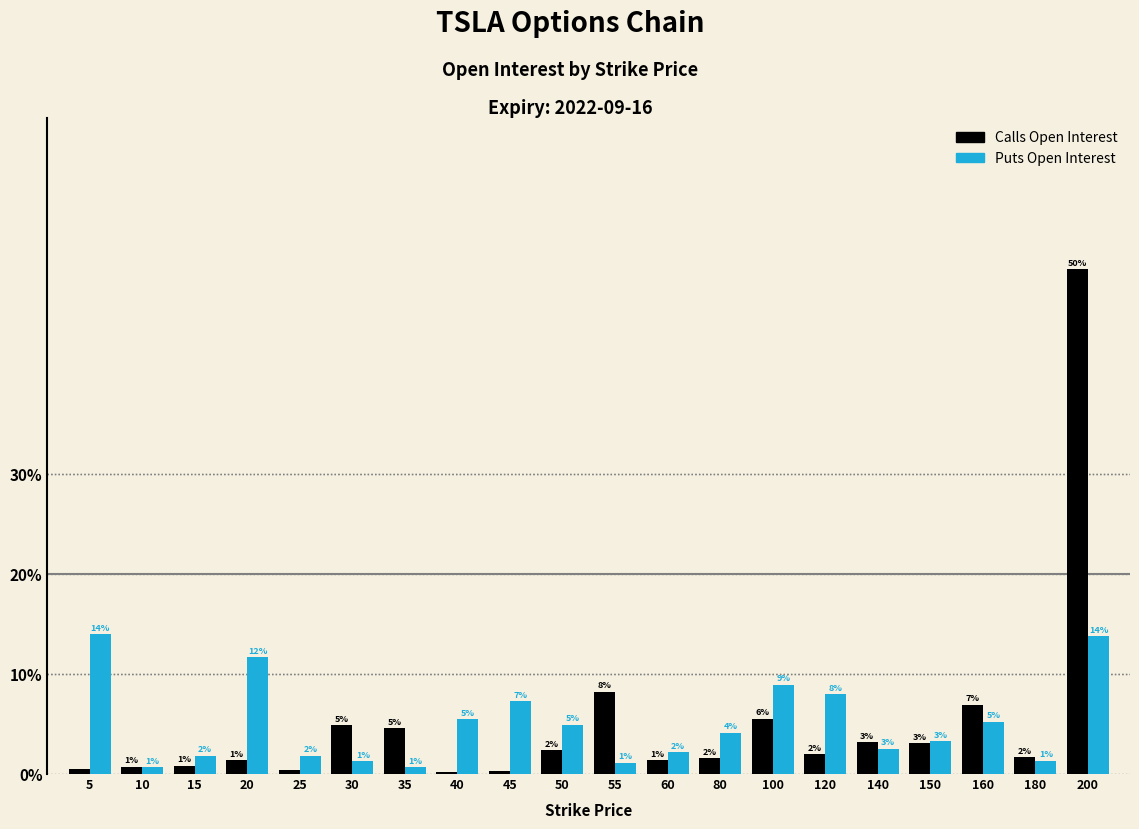

Are the bars horizontal?

No